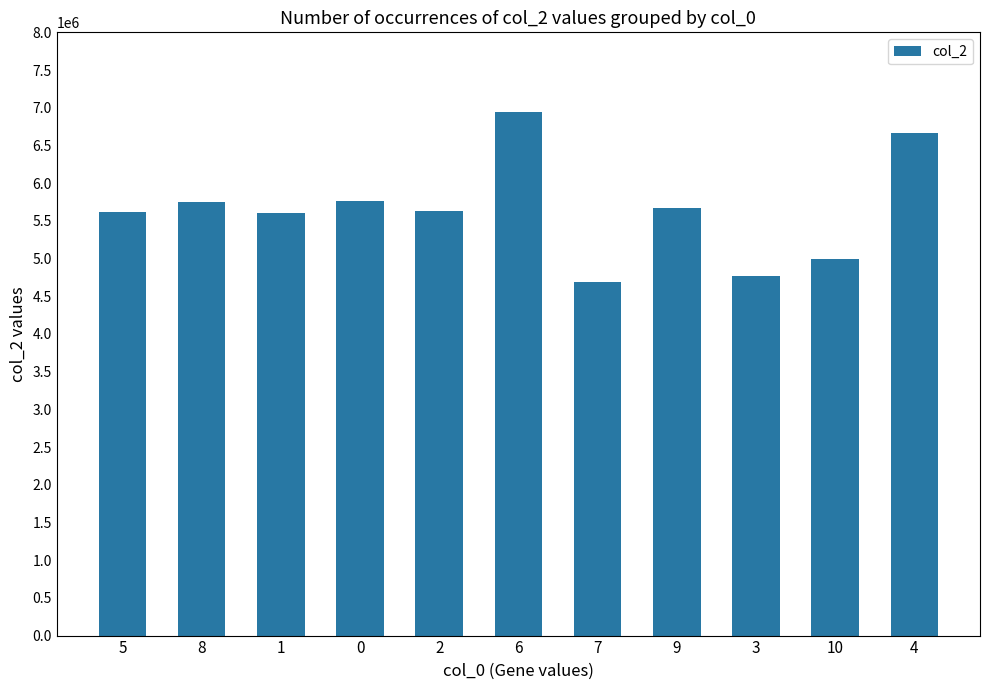

What is the maximum value shown in the chart?

6945667